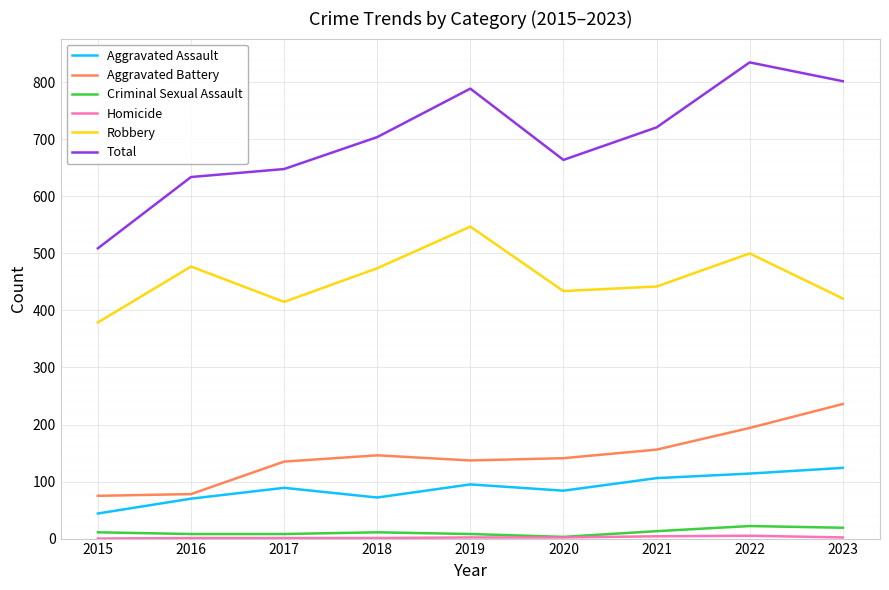

True or false: Total and Aggravated Battery cross at least once.

False